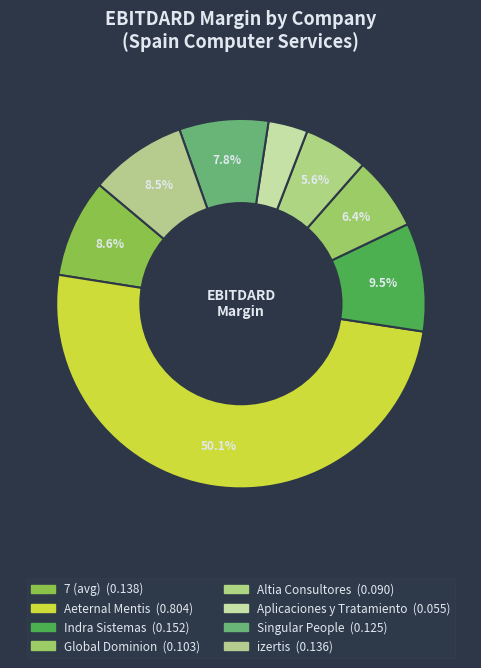

How many segments does this pie chart have?

8